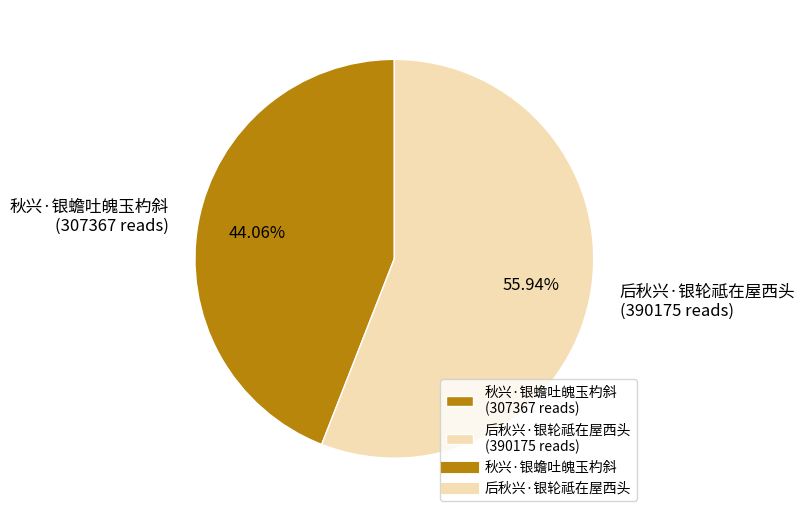

Between 后秋兴·银轮祗在屋西头 and 秋兴·银蟾吐魄玉杓斜, which is larger?

后秋兴·银轮祗在屋西头